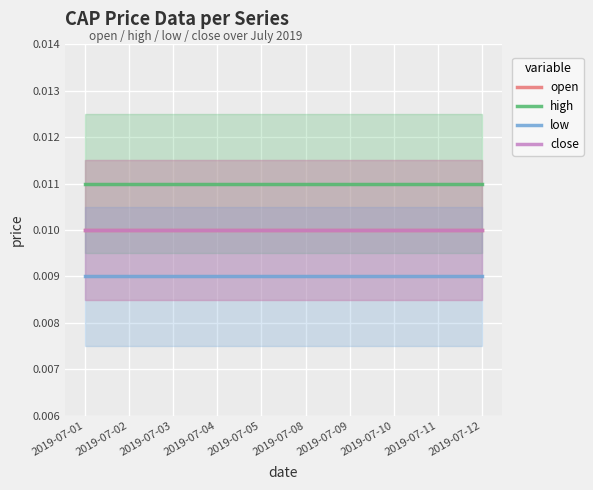

True or false: open and close intersect in this chart.

False